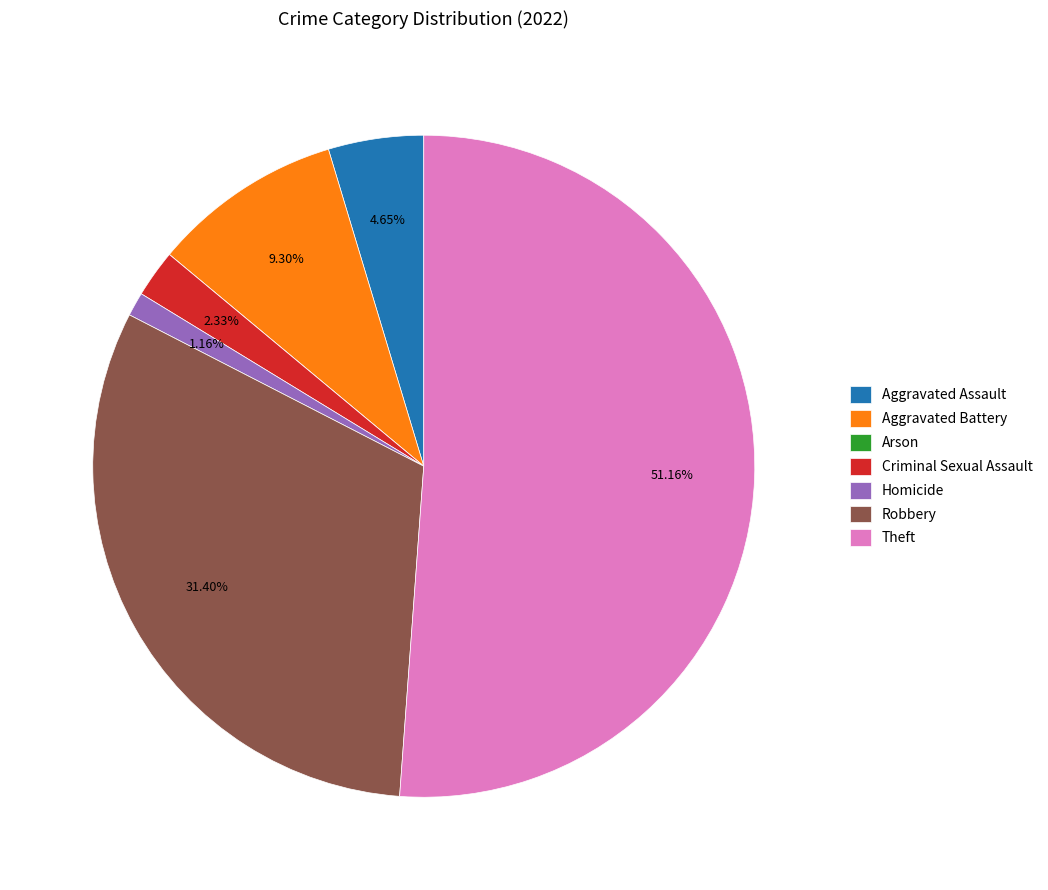

Is Theft the majority of the pie?

Yes